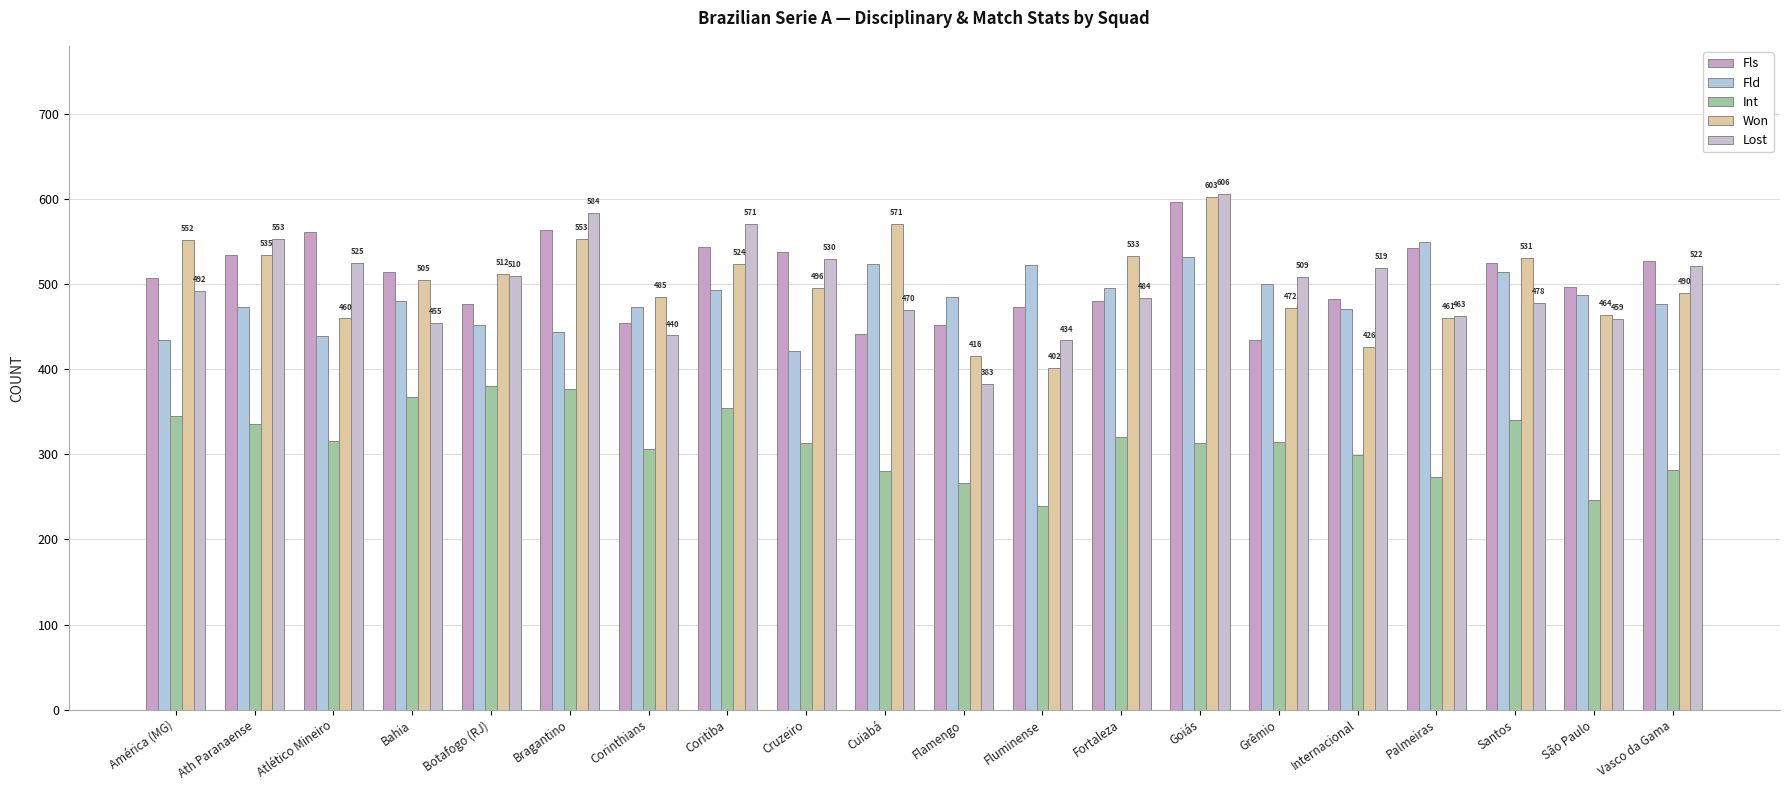

What is the minimum value for Fls?

434